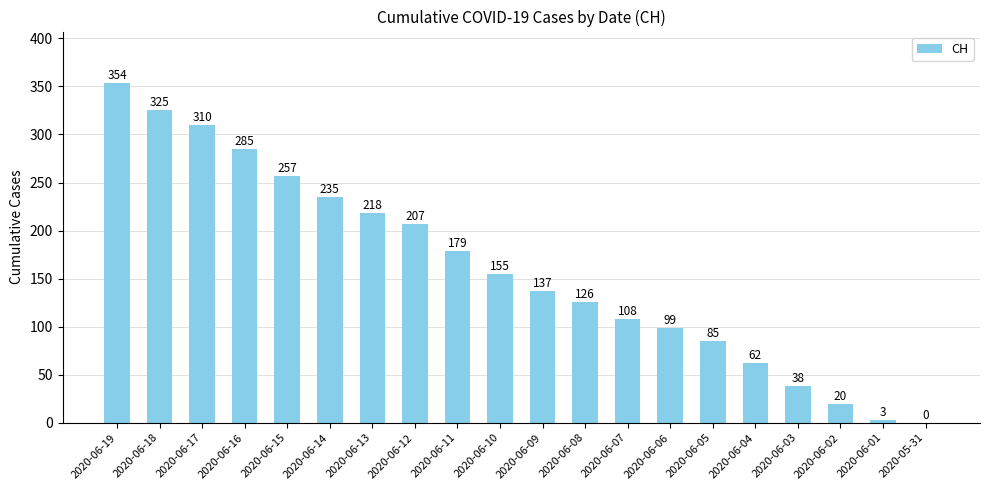

What is the change in value from 2020-06-06 to 2020-06-01?

-96